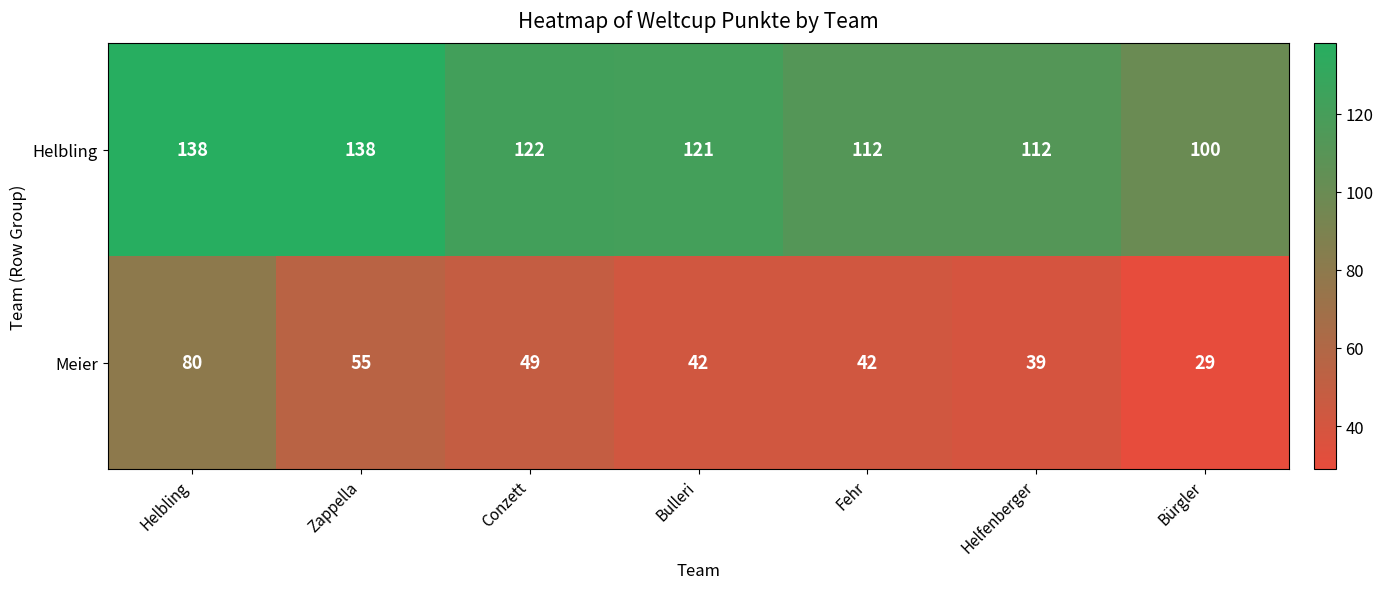

Which series changed the most between Zappella and Bulleri?

Helbling